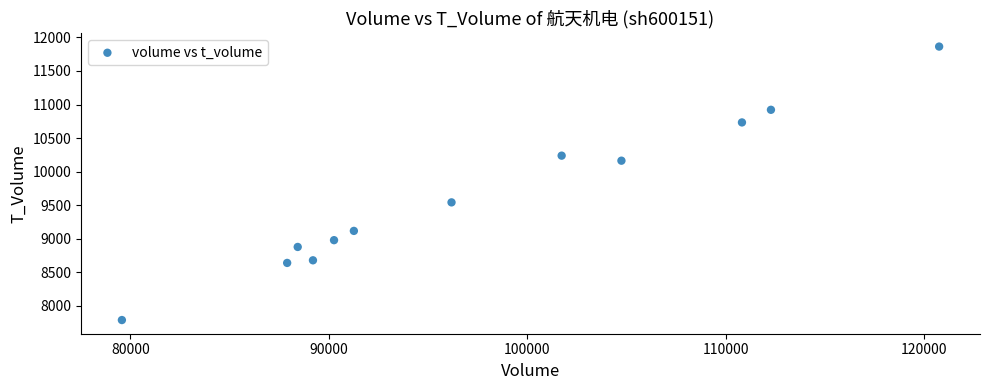

What Y value in the scatter plot is closest to 9826?

9542